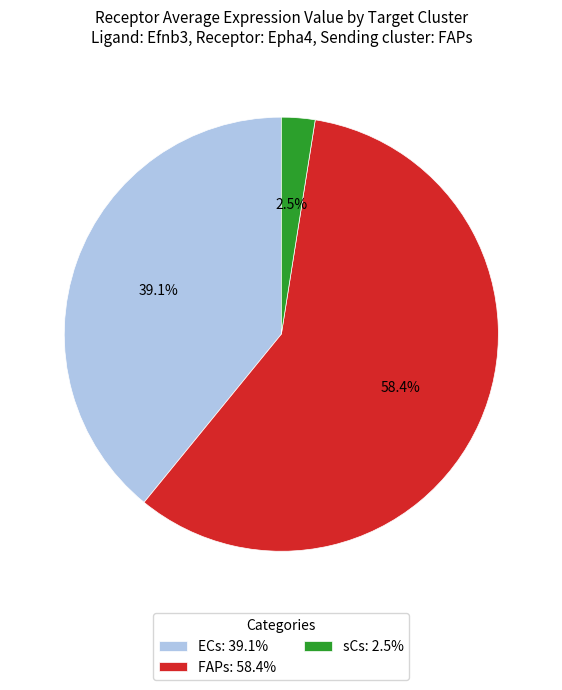

Which category has the biggest portion of the pie?

FAPs